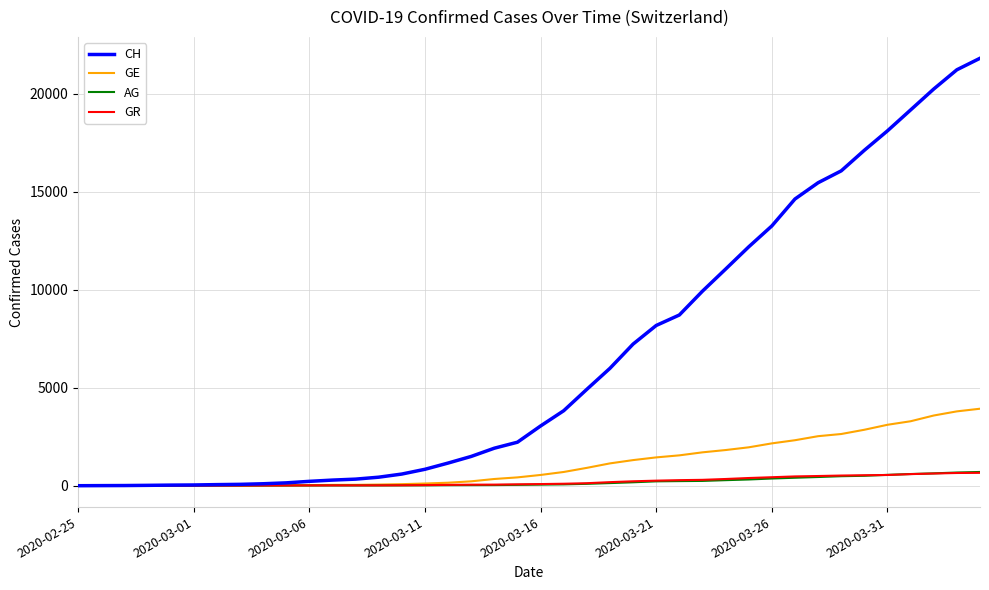

Which series has the widest spread of values?

CH